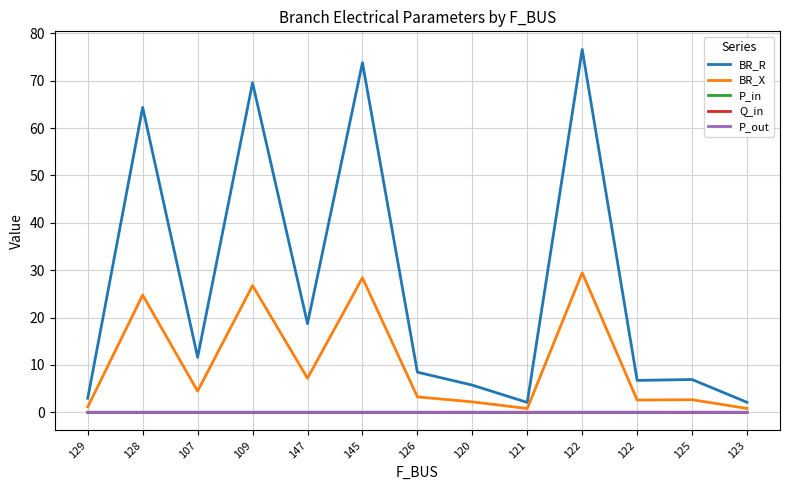

Where does the BR_R series first go above 8?

128